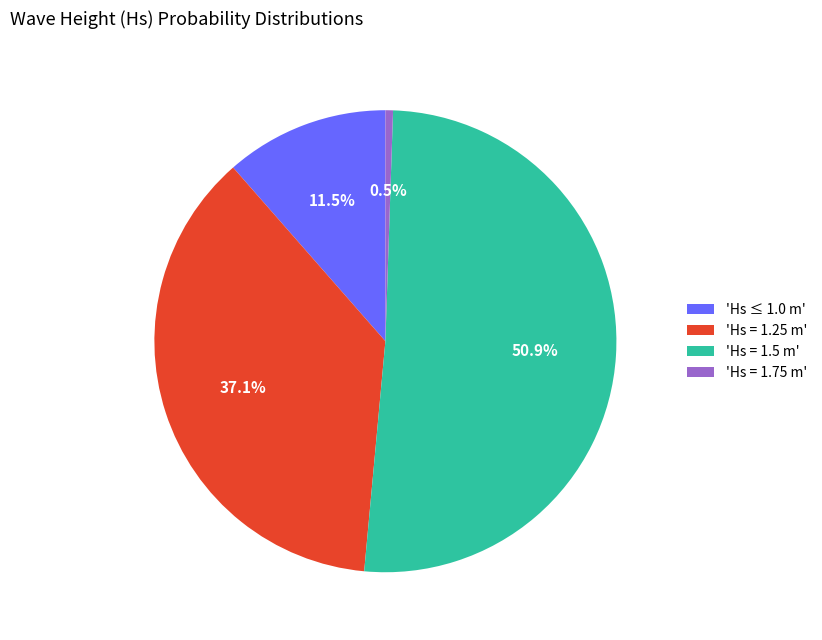

Rank the categories by value from lowest to highest.

'Hs = 1.75 m', 'Hs ≤ 1.0 m', 'Hs = 1.25 m', 'Hs = 1.5 m'